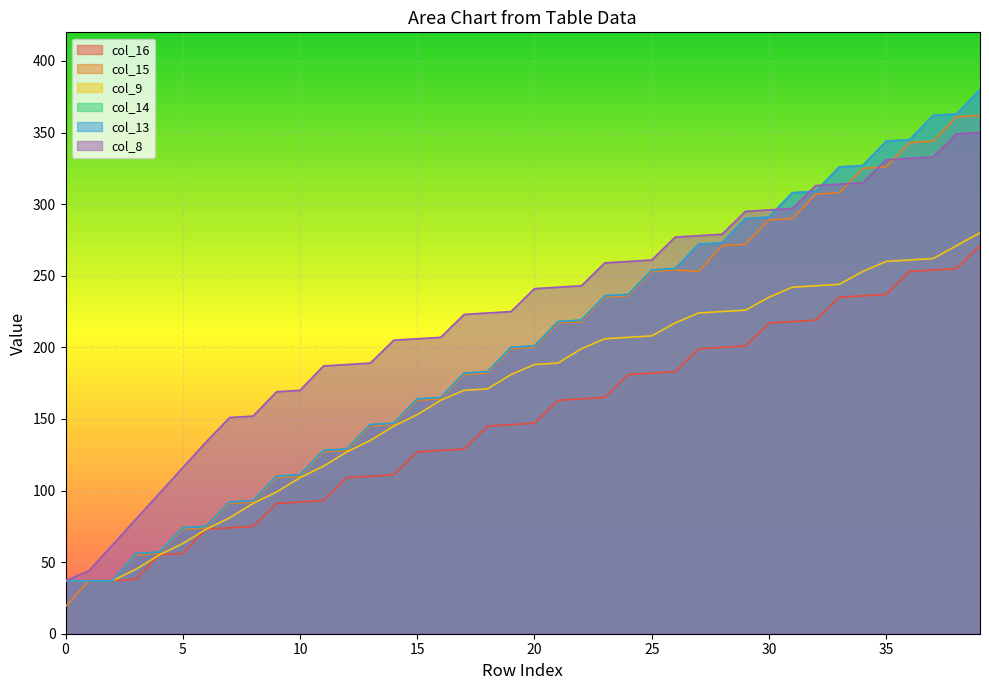

True or false: col_8 has more than 1 interior local peaks.

False